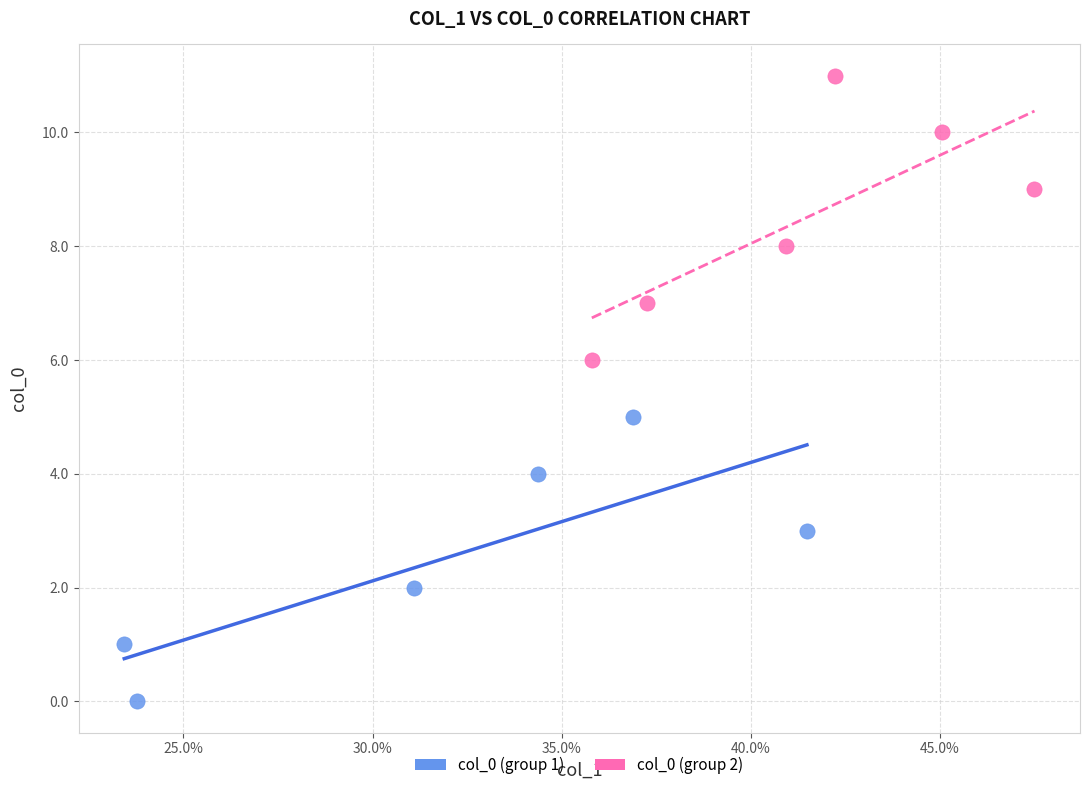

Which series contains the lowest Y value?

col_0 (group 1)